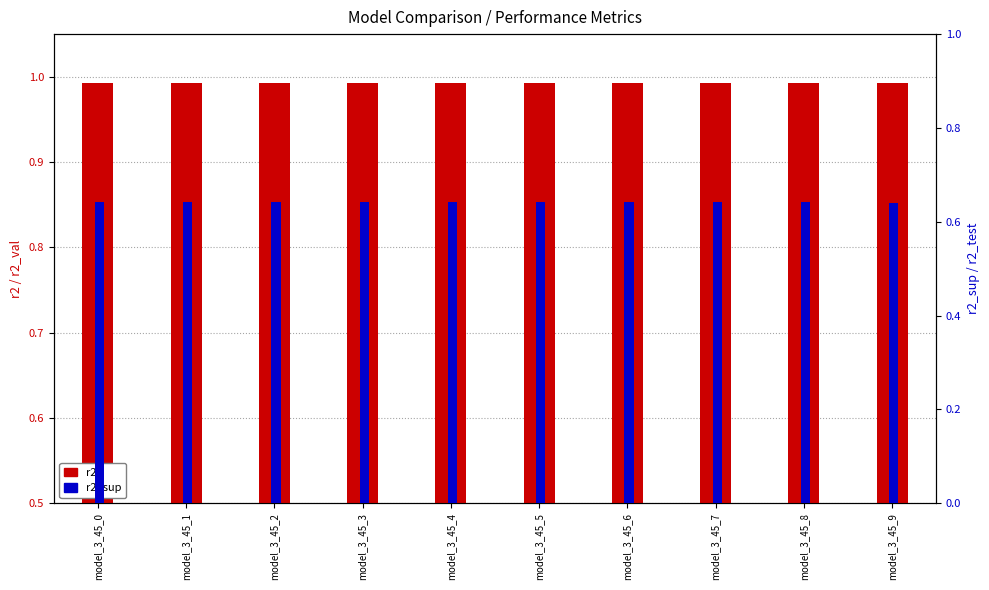

The value of r2_sup at model_3_45_2 is 0.6. True or false?

True